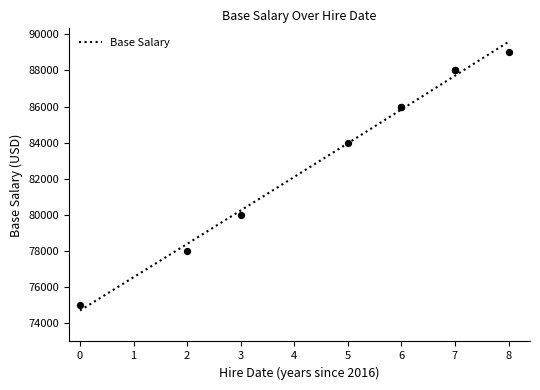

What is the ratio of the value at 3 to the value at 7?

0.9